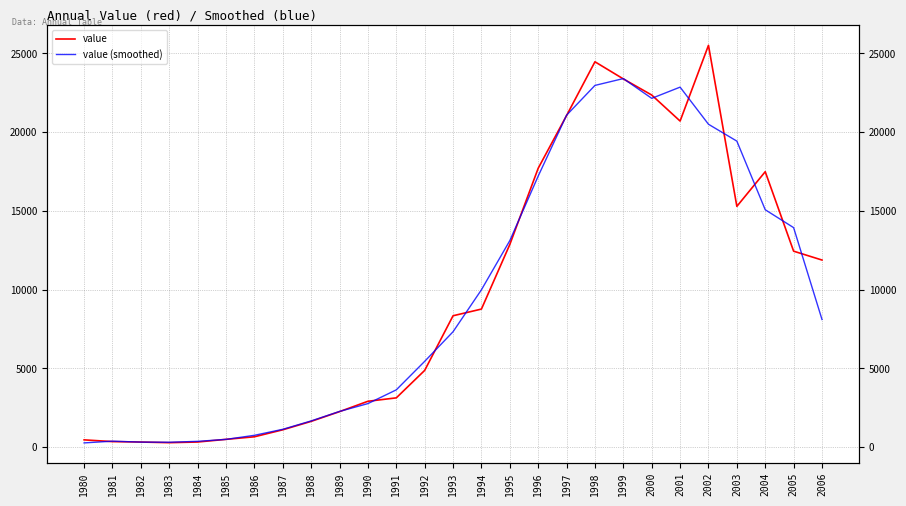

Is the value of value (smoothed) at 1991 greater than the value of value at 1993?

No